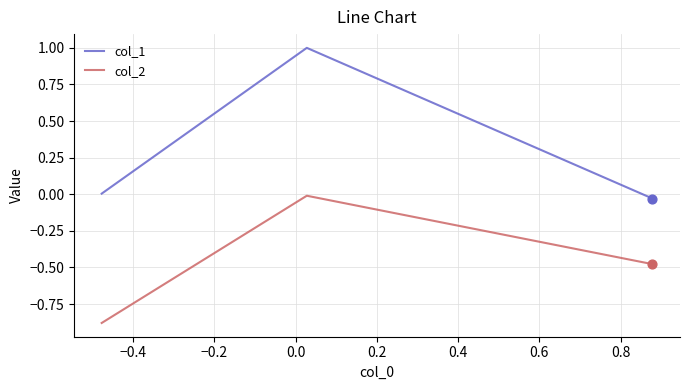

Which series has the largest total across all categories?

col_1